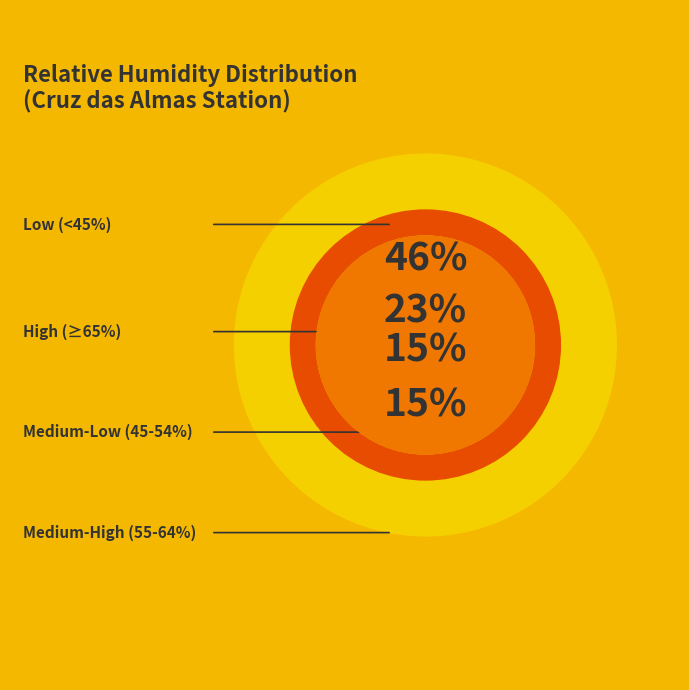

Is it true that 1200 UTC is 22% of the pie?

False